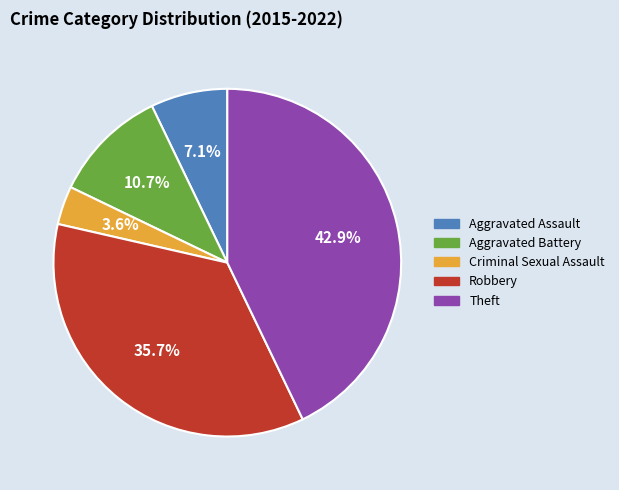

Is there a majority slice in this chart?

No